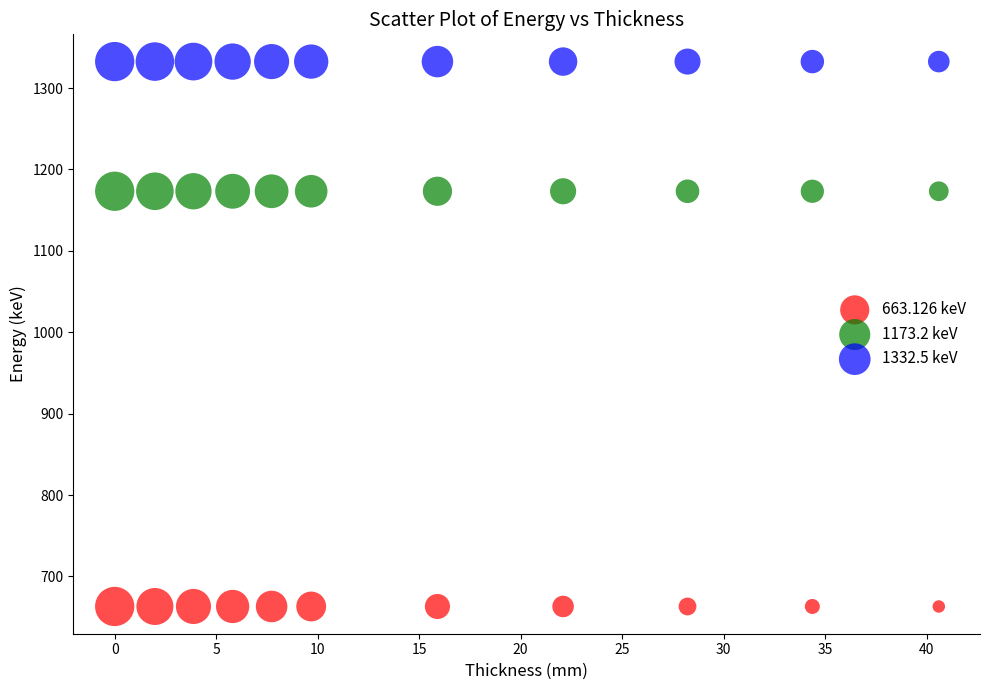

Which series contains the lowest Y value?

663.126 keV